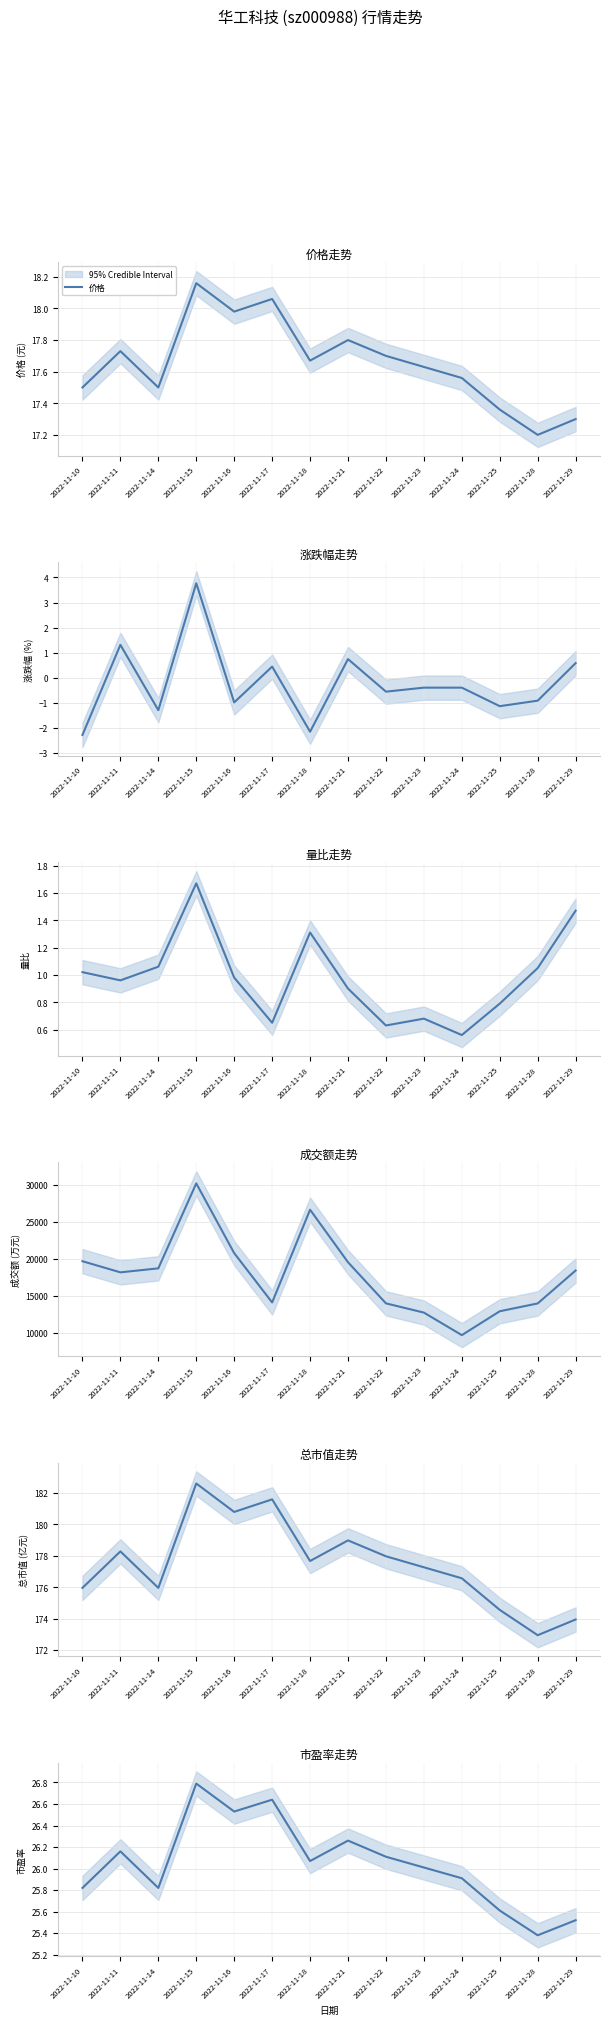

Which category has the highest value across all series?

2022-11-15